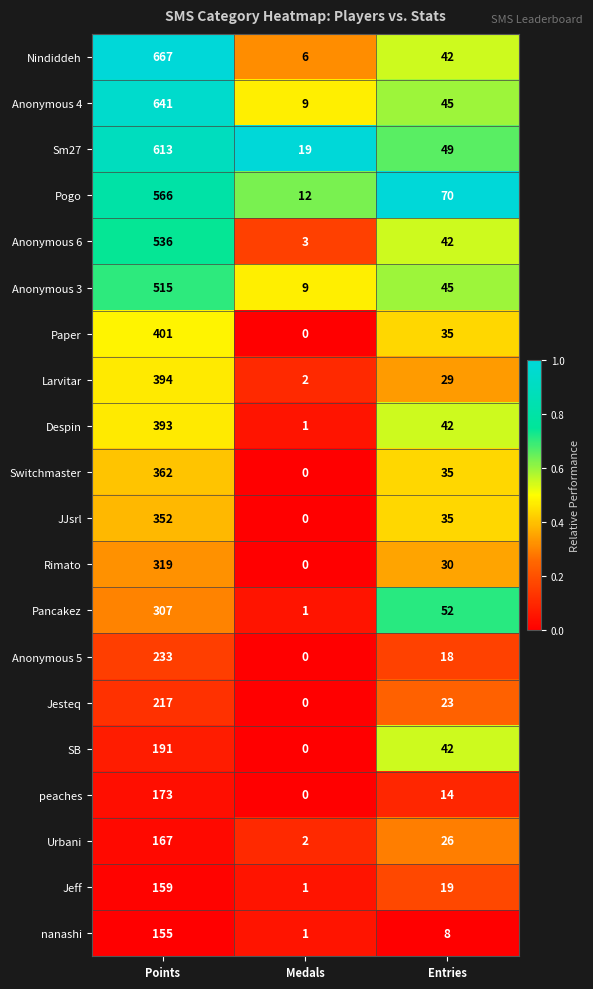

Where does the SB series first go above 42?

Points